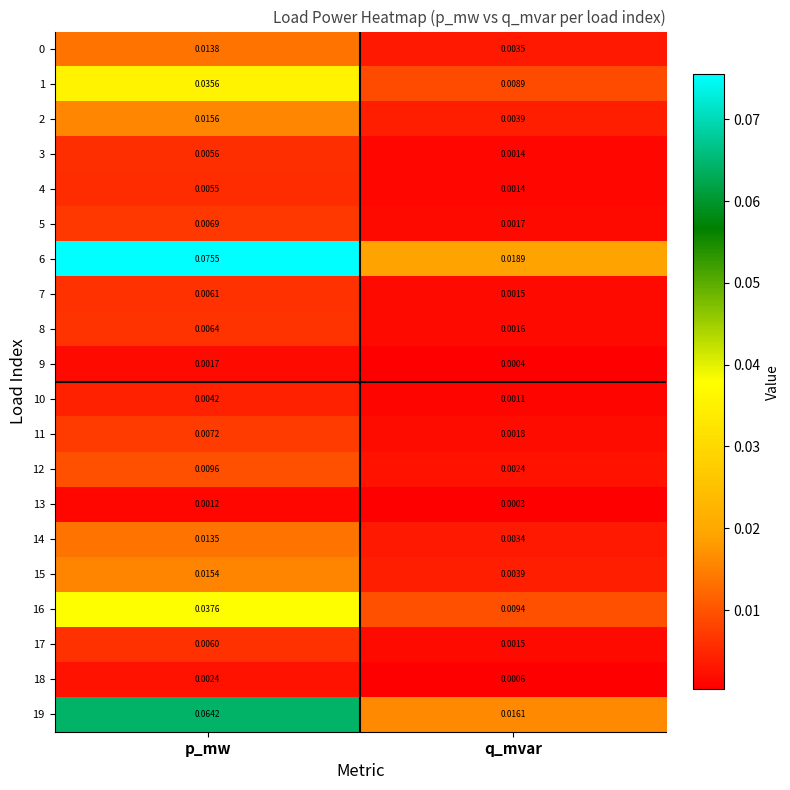

Which category has the highest value in the 3 series?

p_mw